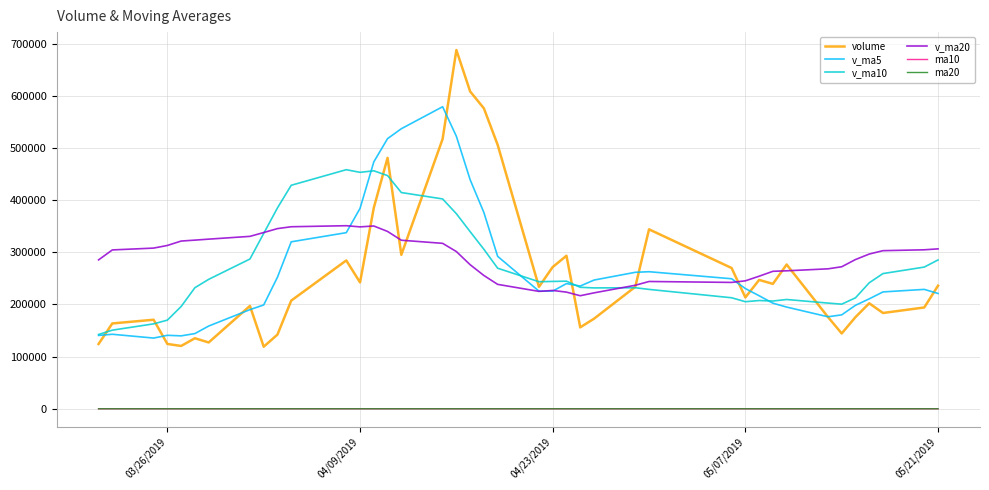

Which series has the widest spread of values?

volume